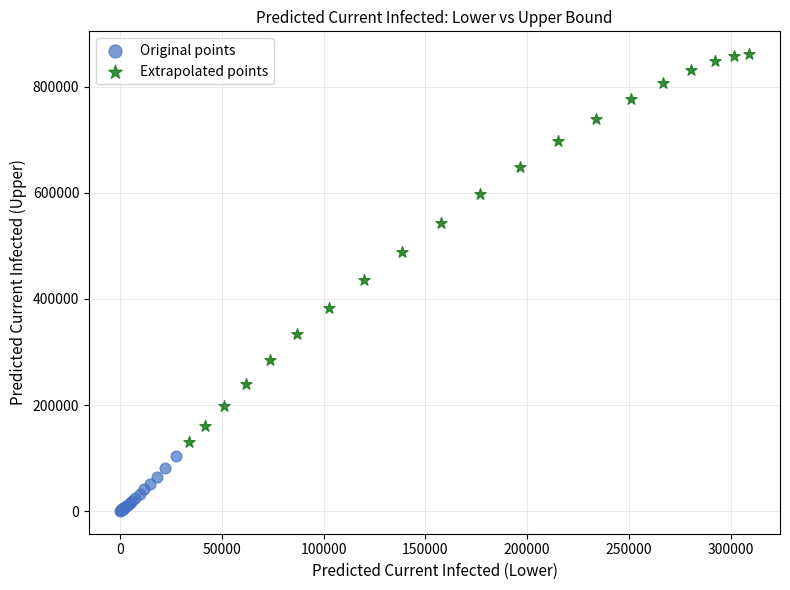

Which series has the largest Y range (max minus min)?

Extrapolated points